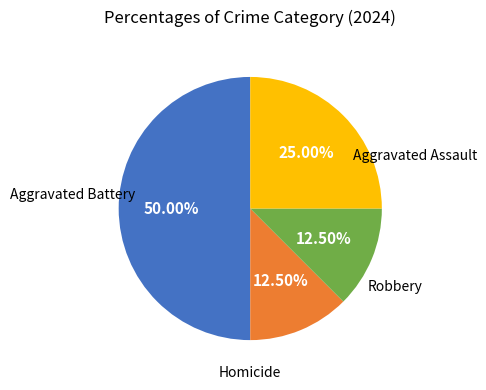

How many slices are in this pie chart?

4